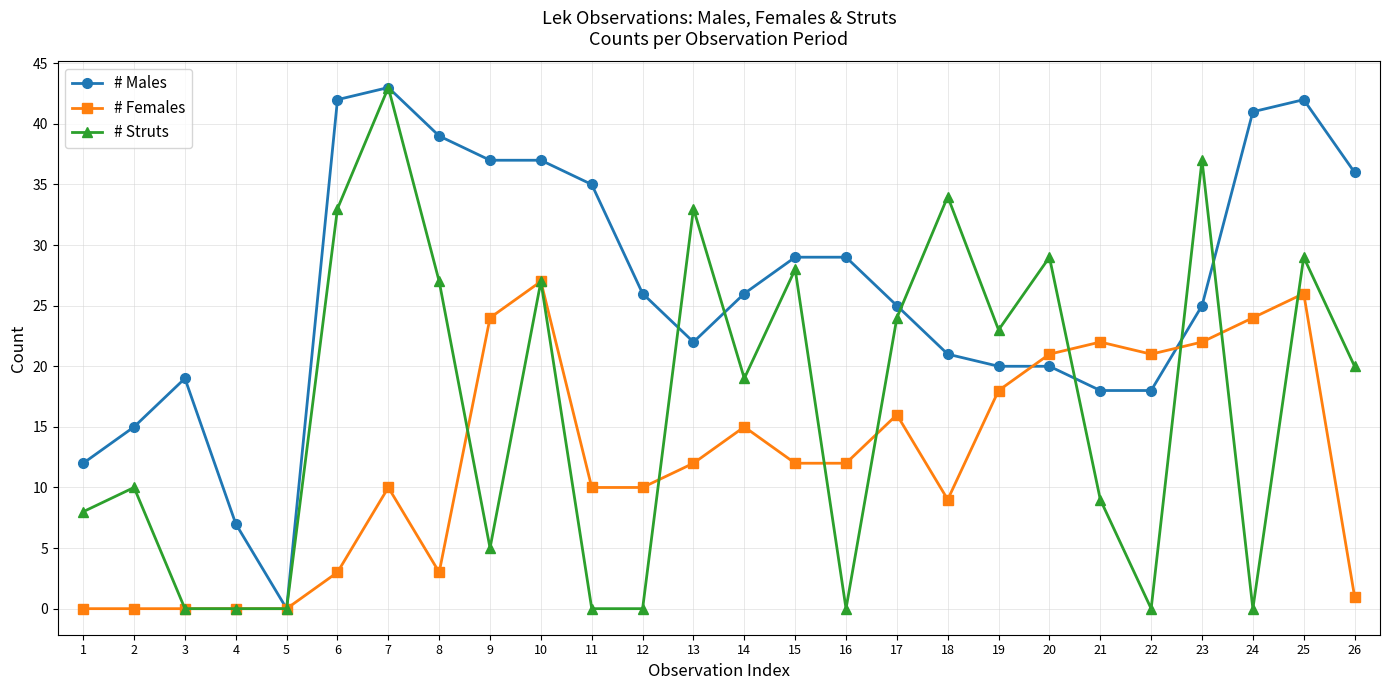

Which series ends up on top after the final intersection of # Struts and # Females?

# Struts